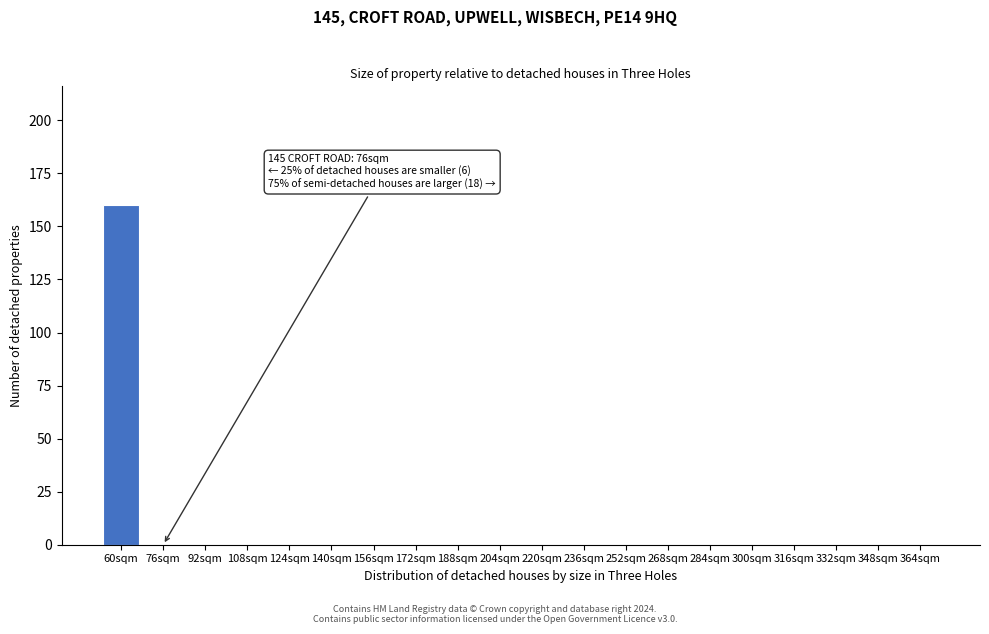

Reading left to right, list all the values displayed in this chart.

60sqm=160	76sqm=0	92sqm=0	108sqm=0	124sqm=0	140sqm=0	156sqm=0	172sqm=0	188sqm=0	204sqm=0	220sqm=0	236sqm=0	252sqm=0	268sqm=0	284sqm=0	300sqm=0	316sqm=0	332sqm=0	348sqm=0	364sqm=0